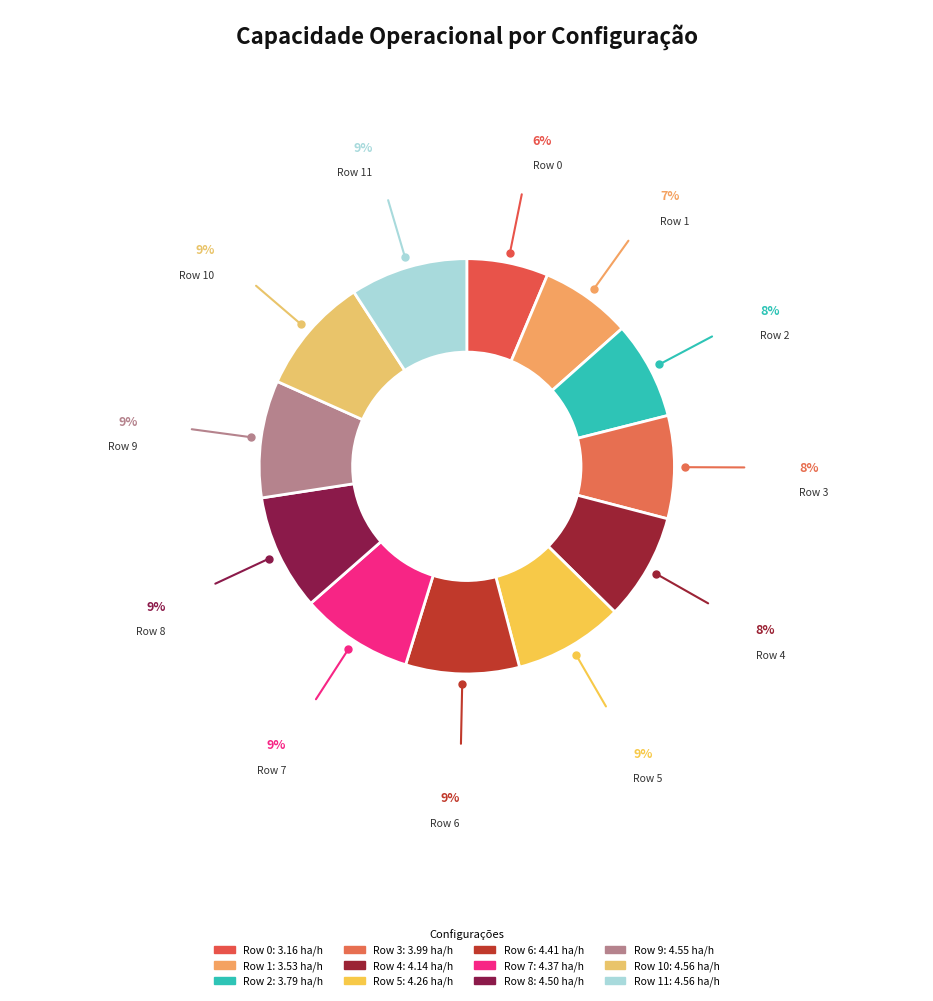

Count the number of slices in the pie.

12